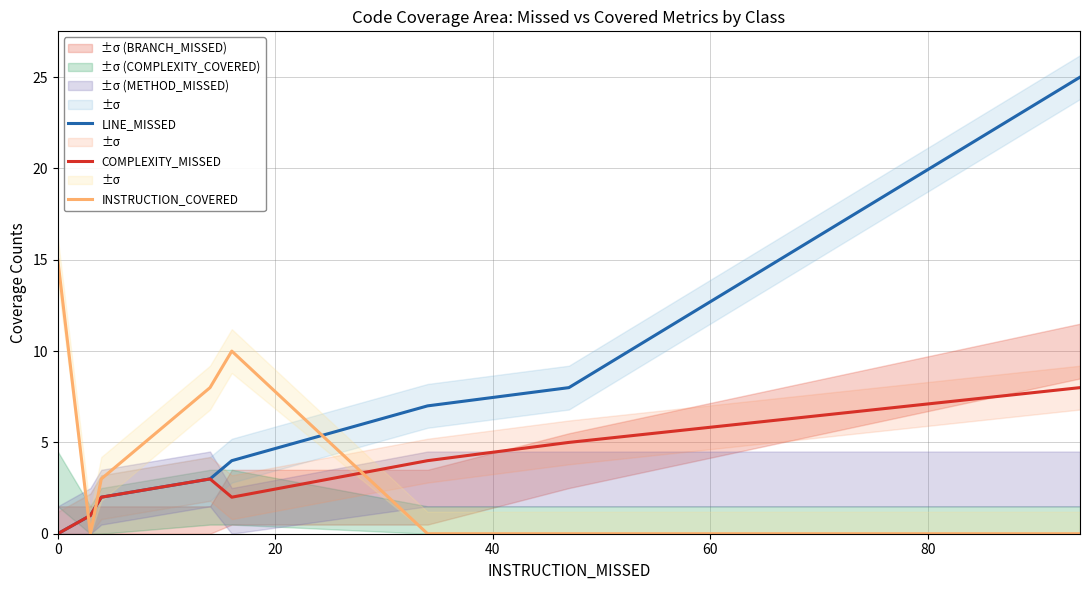

How many times do INSTRUCTION_COVERED and LINE_MISSED cross each other?

3